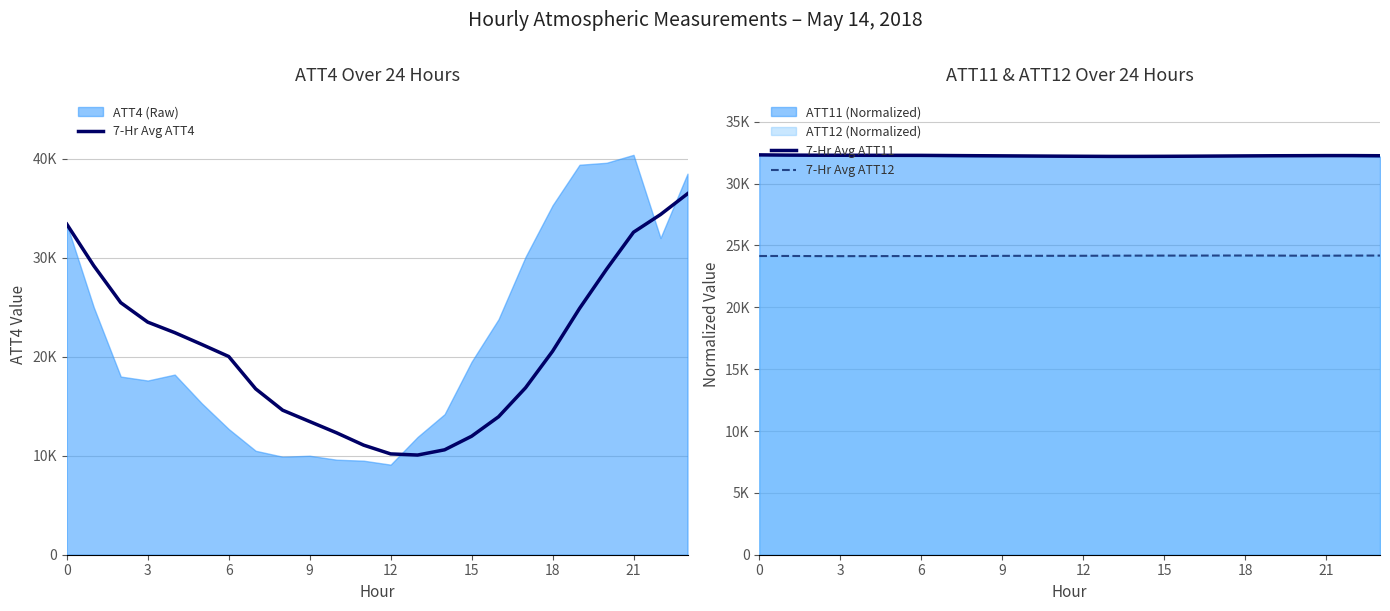

How many interior local valleys does the 7-Hr Avg ATT4 series have?

1